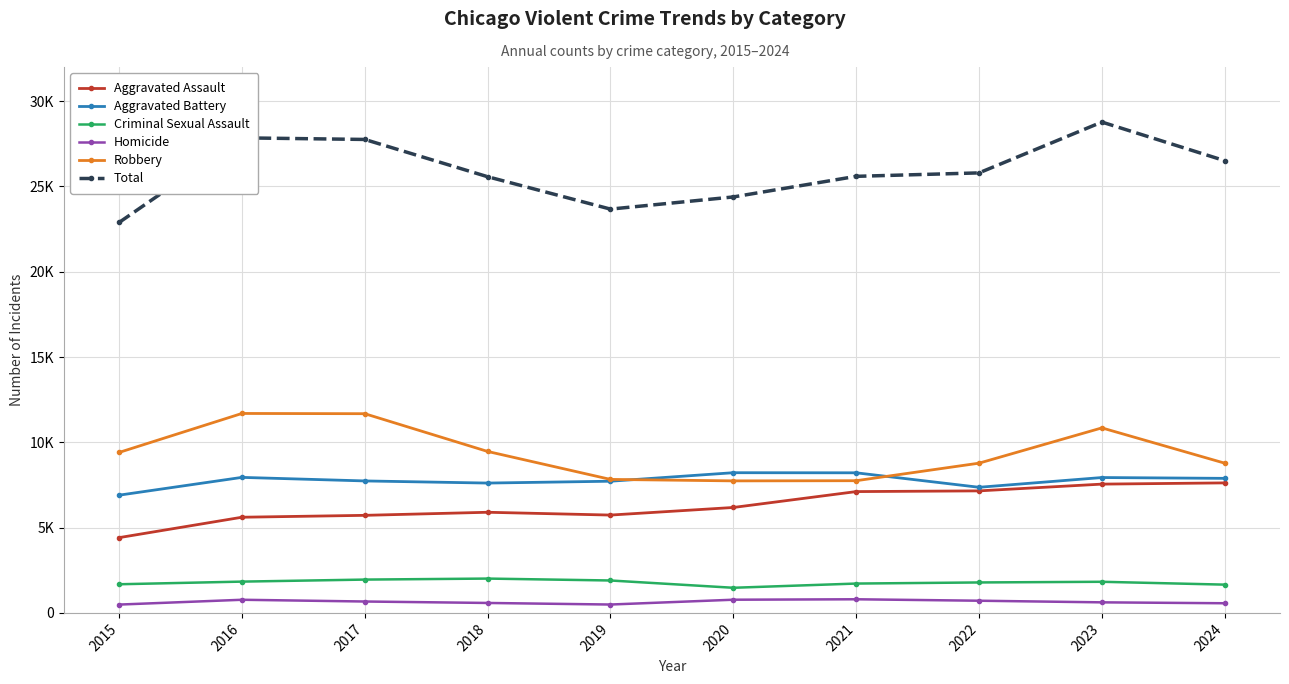

The Homicide series shows 305 at 2022. True or false?

False